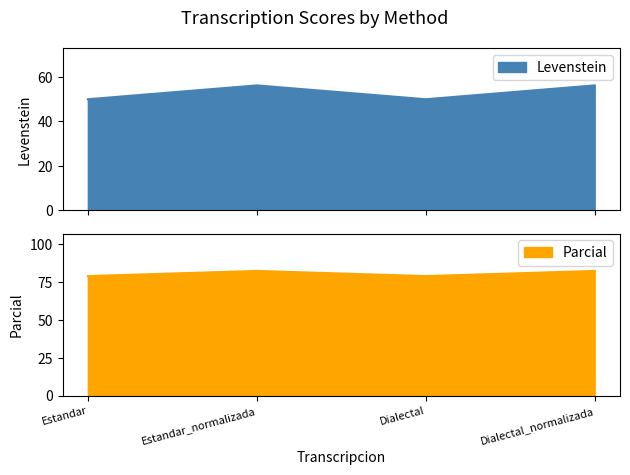

Reading left to right, transcribe all the data shown in this chart.

Levenstein: Estandar=50.0	Estandar_normalizada=56.2	Dialectal=50.0	Dialectal_normalizada=56.2
Parcial: Estandar=78.9	Estandar_normalizada=82.4	Dialectal=78.9	Dialectal_normalizada=82.4